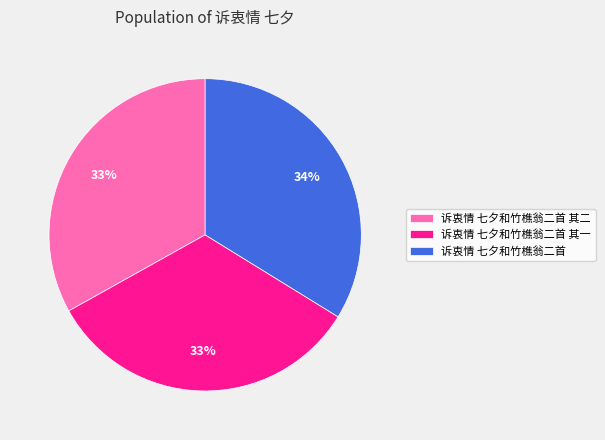

To the nearest percent, what percentage of the pie is 诉衷情 七夕和竹樵翁二首?

34%